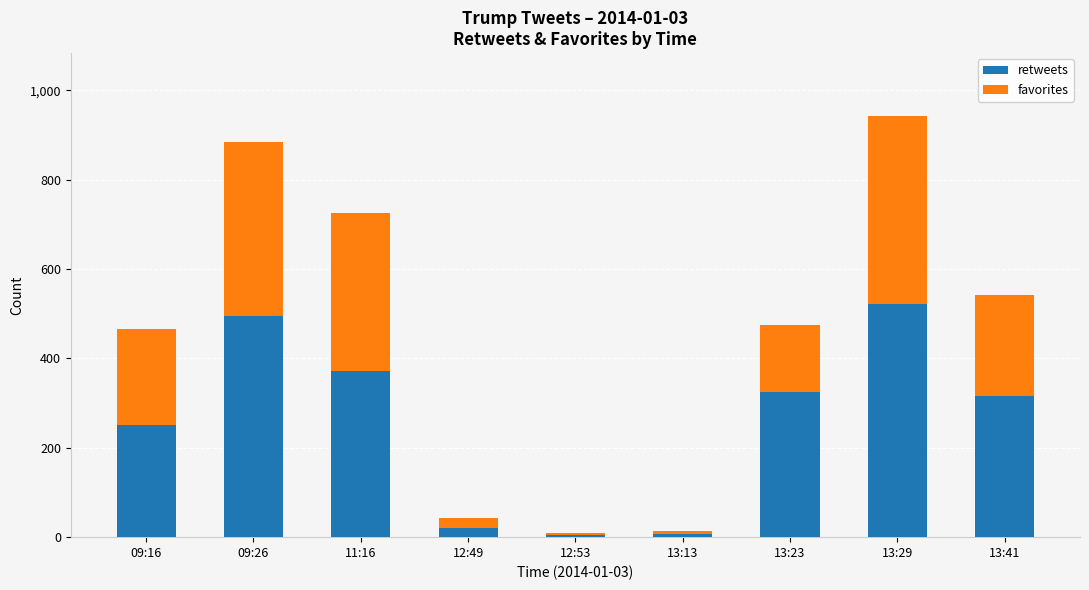

What are all the series names shown in the legend?

retweets, favorites